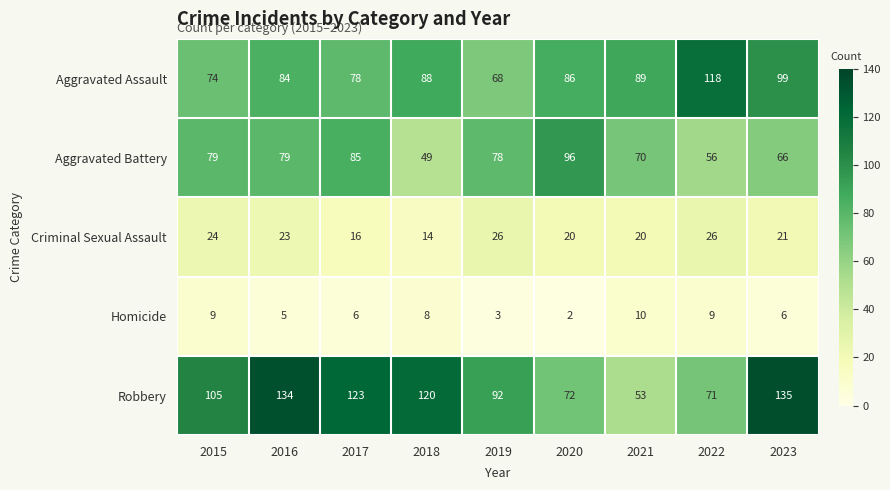

At how many categories does at least one series exceed 94?

7